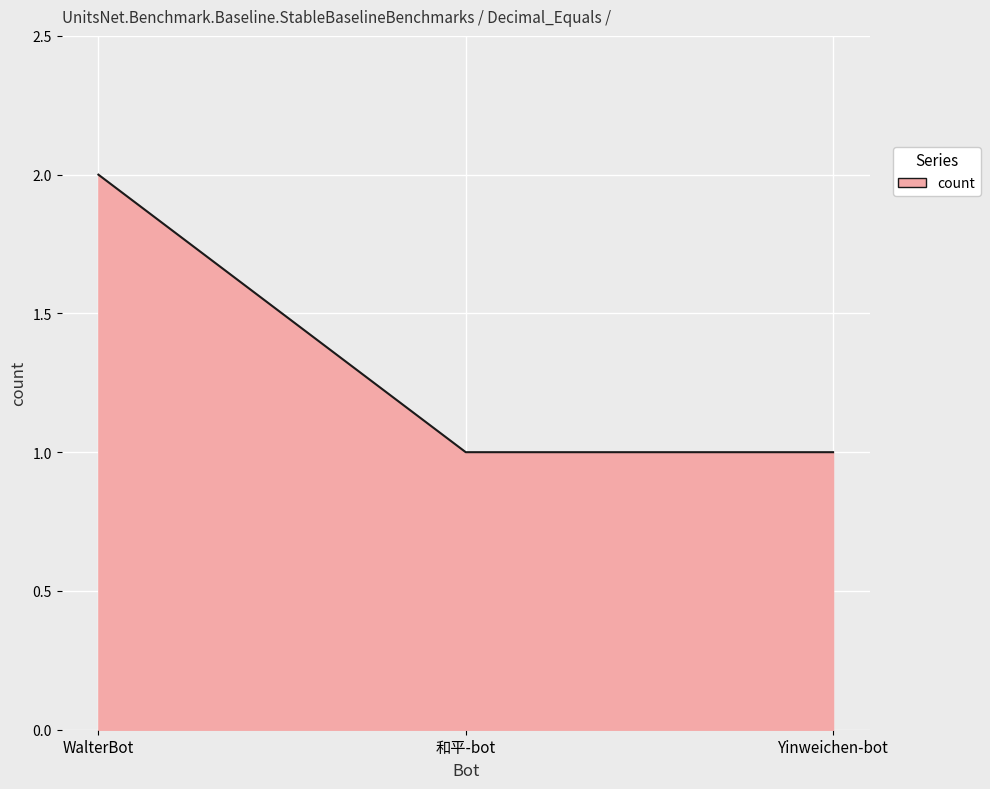

Is it true that the value at WalterBot is 2?

True